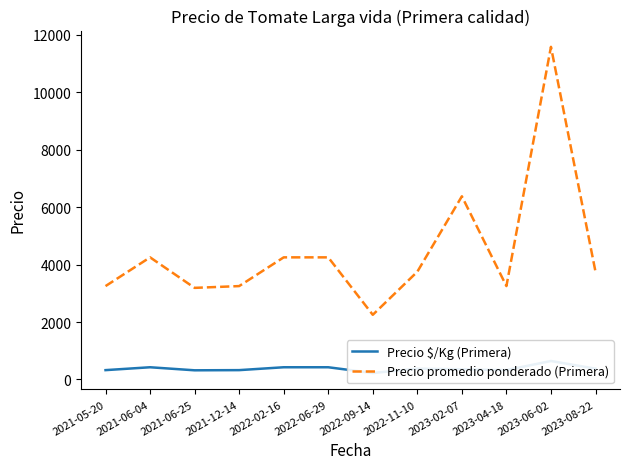

True or false: Precio $/Kg (Primera) and Precio promedio ponderado (Primera) cross at least once.

False